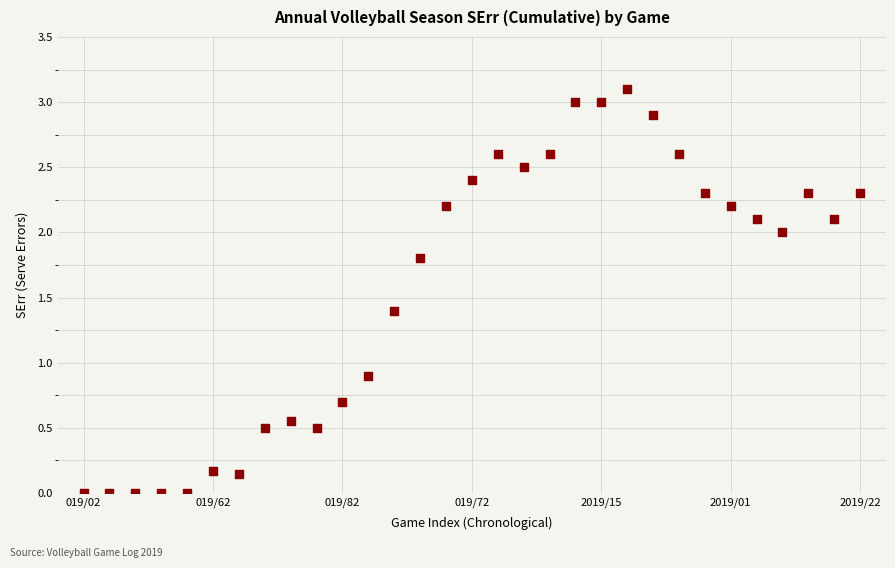

What Y value in the scatter plot is closest to 1?

0.9